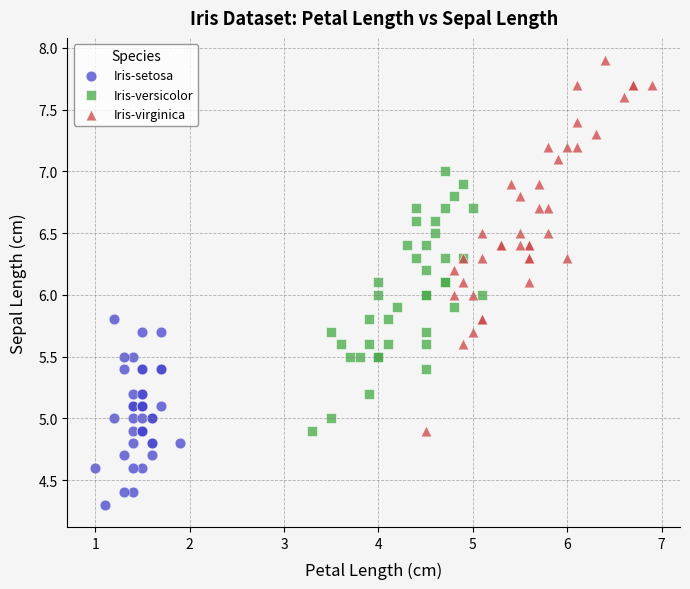

What are all the series names shown in the legend?

Iris-setosa, Iris-versicolor, Iris-virginica